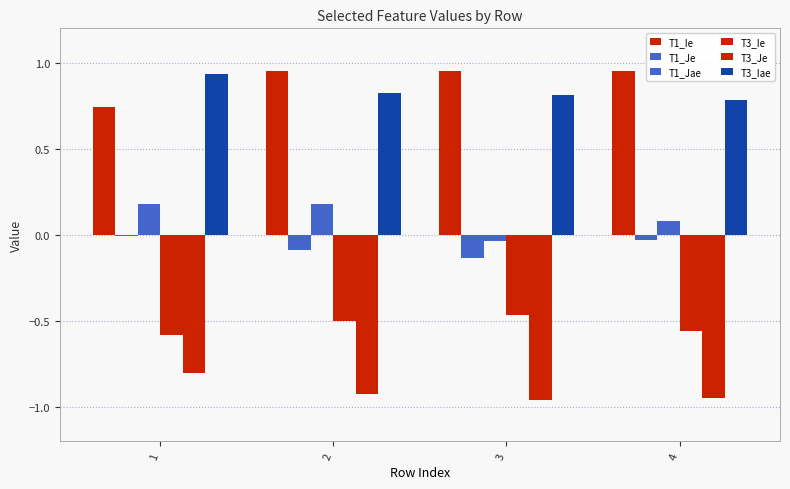

Count the number of categories in the chart.

4